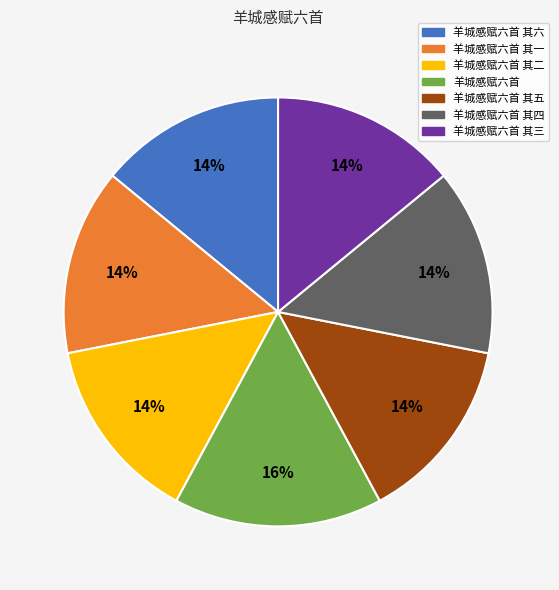

How many segments does this pie chart have?

7